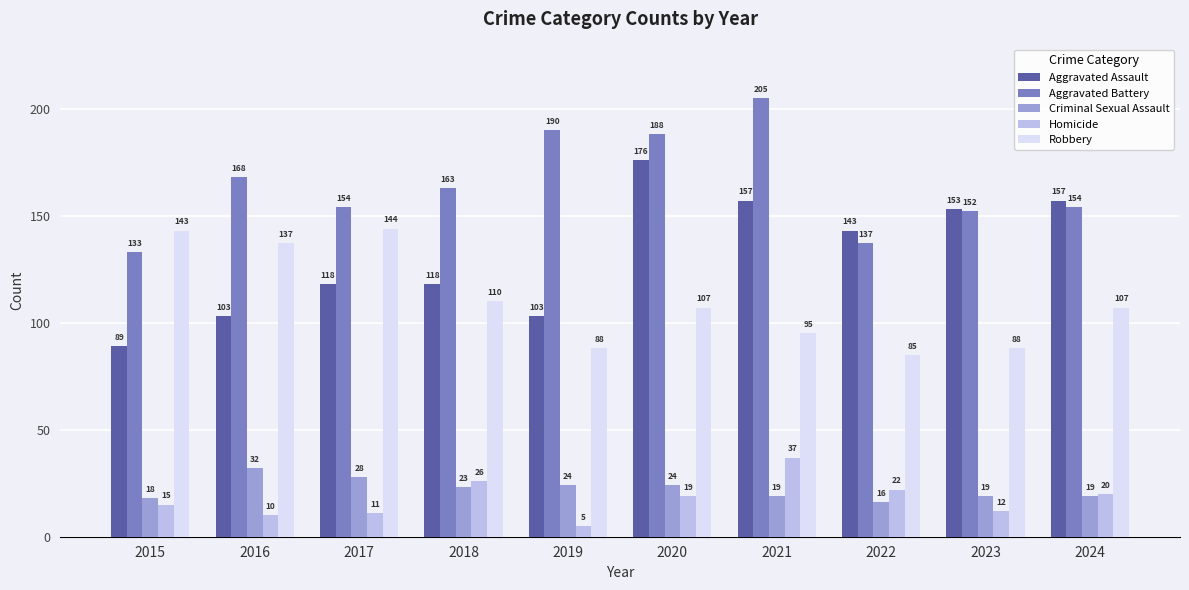

Count the number of categories in the chart.

10